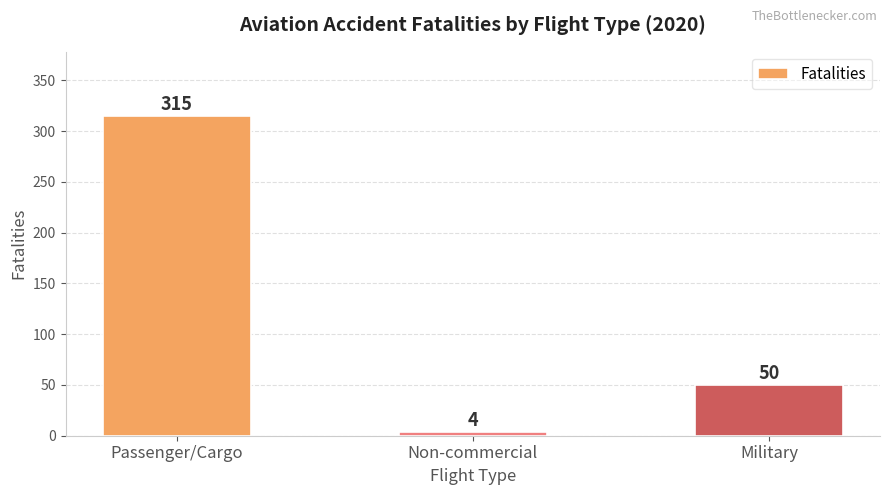

Rank the categories by value from highest to lowest.

Passenger/Cargo, Military, Non-commercial